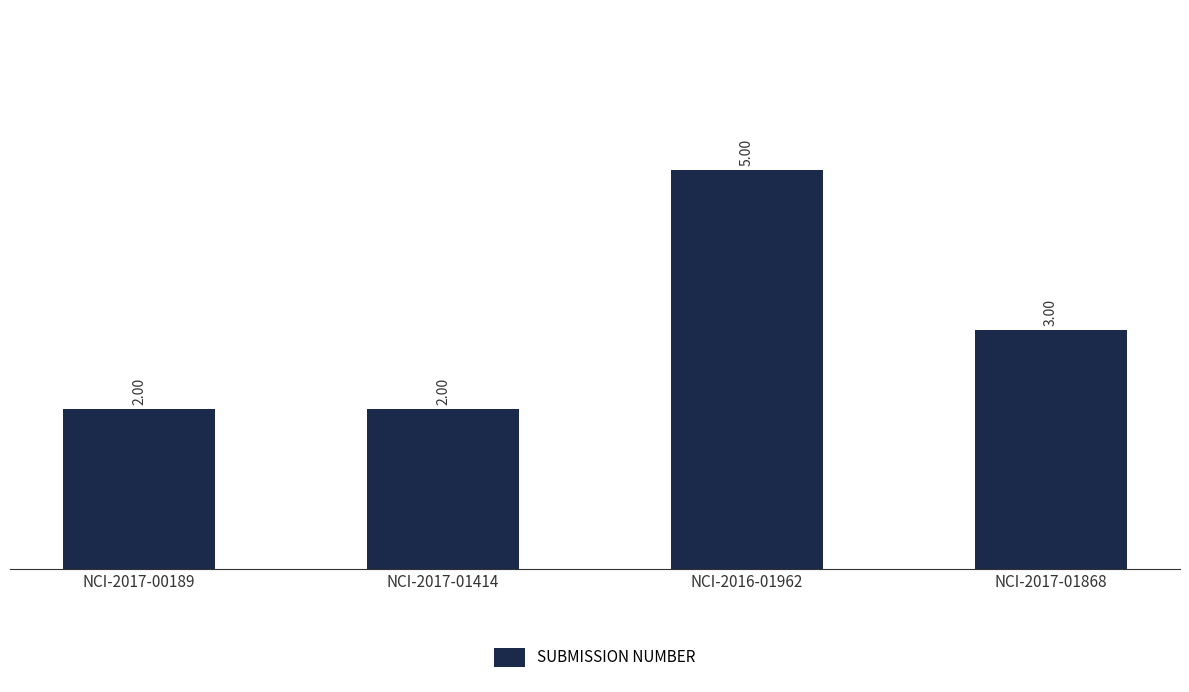

What is the sum of all values?

12